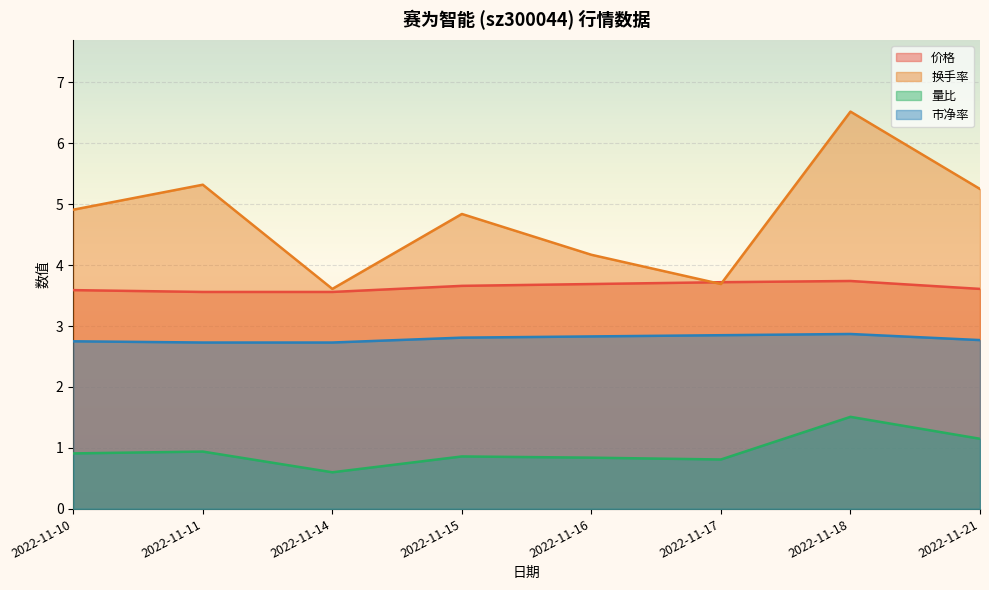

At which label does 市净率 reach its peak?

2022-11-18